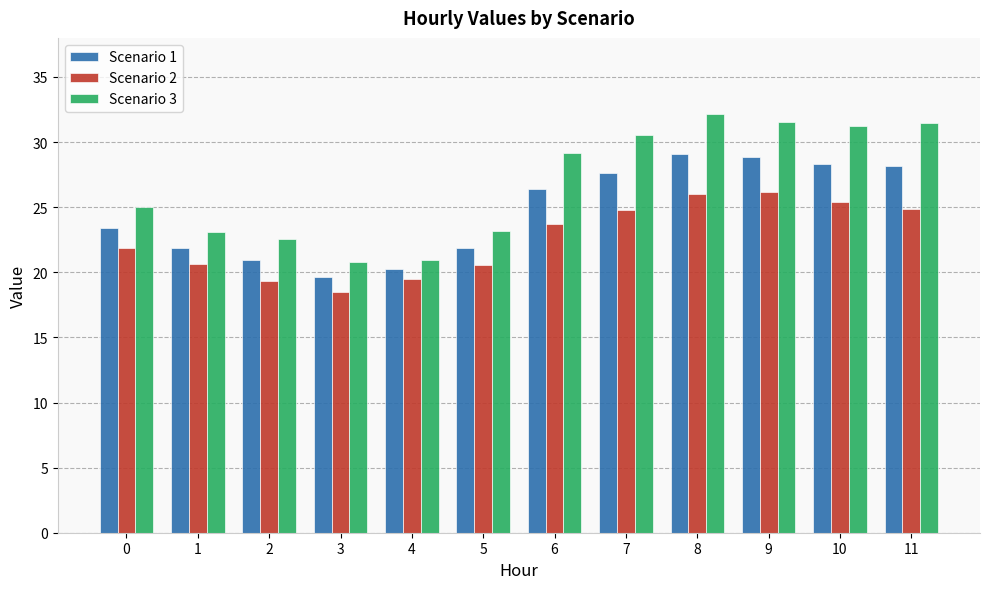

What value does the Scenario 1 series have at 10?

28.3